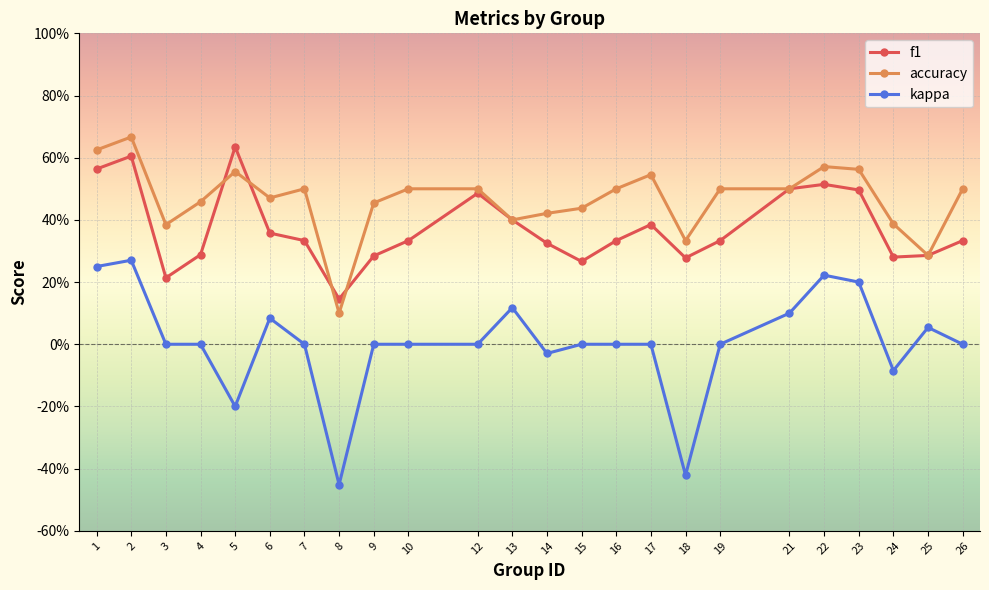

Reading right to left, what are all the values shown in this chart?

f1: 0.3	0.3	0.3	0.5	0.5	0.5	0.3	0.3	0.4	0.3	0.3	0.3	0.4	0.5	0.3	0.3	0.1	0.3	0.4	0.6	0.3	0.2	0.6	0.6
accuracy: 0.5	0.3	0.4	0.6	0.6	0.5	0.5	0.3	0.5	0.5	0.4	0.4	0.4	0.5	0.5	0.5	0.1	0.5	0.5	0.6	0.5	0.4	0.7	0.6
kappa: 0.0	0.1	-0.1	0.2	0.2	0.1	0.0	-0.4	0.0	0.0	0.0	-0.0	0.1	0.0	0.0	0.0	-0.5	0.0	0.1	-0.2	0.0	0.0	0.3	0.2